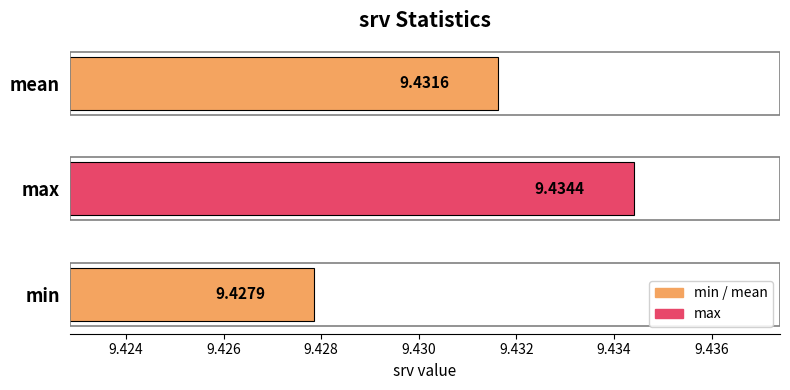

Does the chart contain any negative values?

No